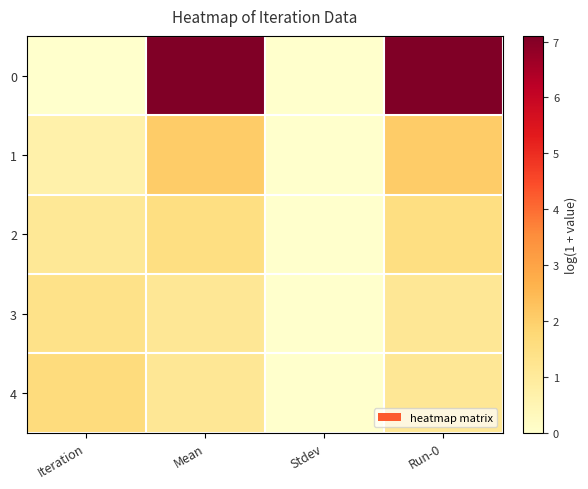

Reading left to right, transcribe all the data shown in this chart.

0: Iteration=0.0	Mean=7.1	Stdev=0.0	Run-0=7.1
1: Iteration=0.7	Mean=2.1	Stdev=0.0	Run-0=2.1
2: Iteration=1.1	Mean=1.5	Stdev=0.0	Run-0=1.5
3: Iteration=1.4	Mean=1.1	Stdev=0.0	Run-0=1.1
4: Iteration=1.6	Mean=1.1	Stdev=0.0	Run-0=1.1